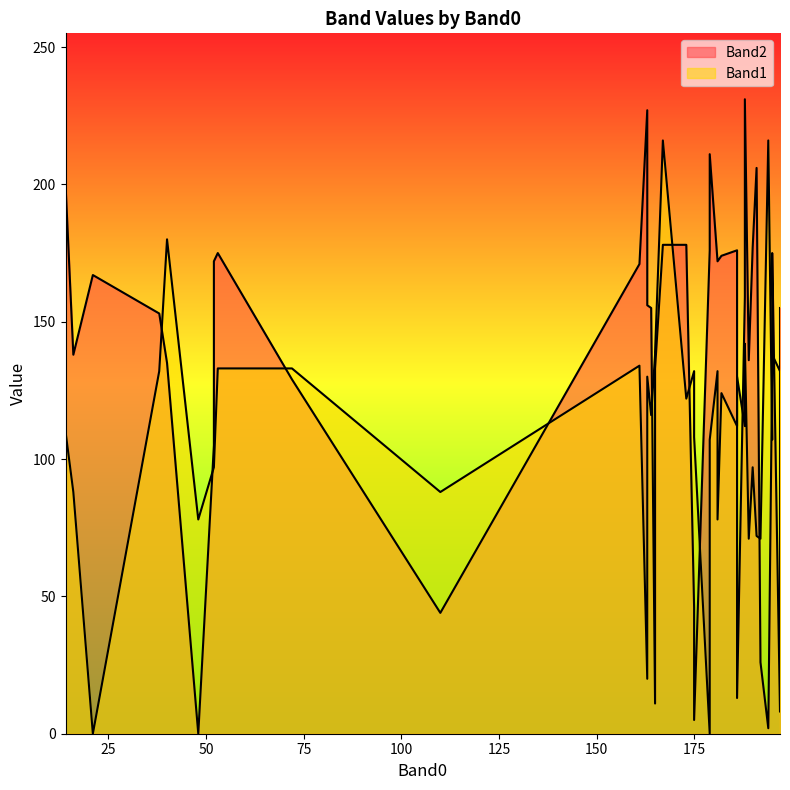

Which label corresponds to the smallest value in the chart?

48